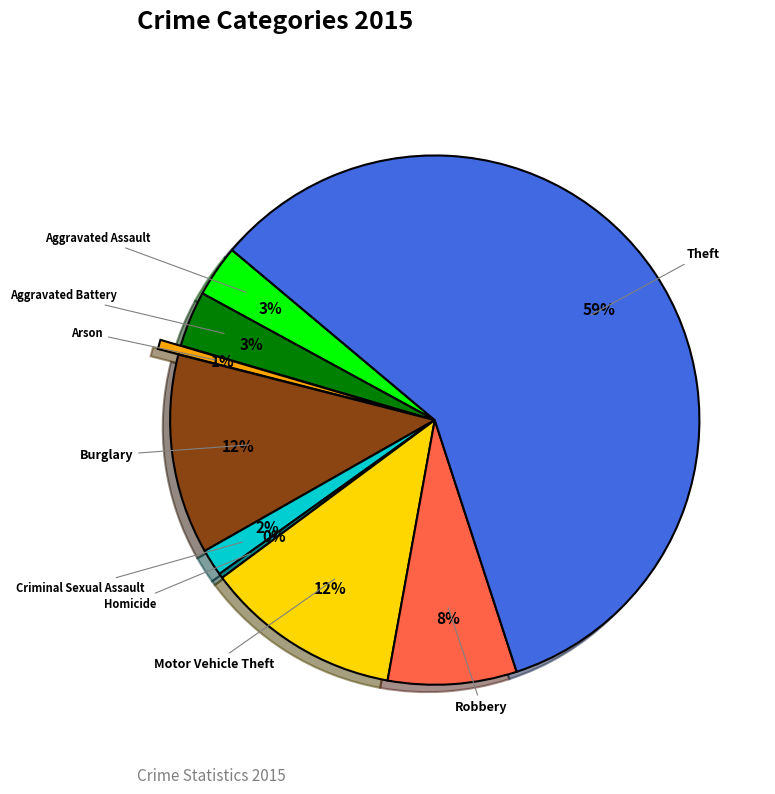

How many slices are in this pie chart?

9